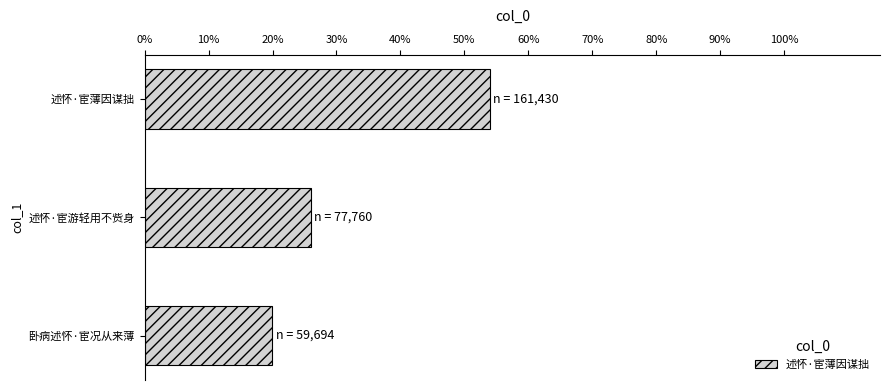

At which label is the value closest to 110562?

述怀·宦游轻用不赀身